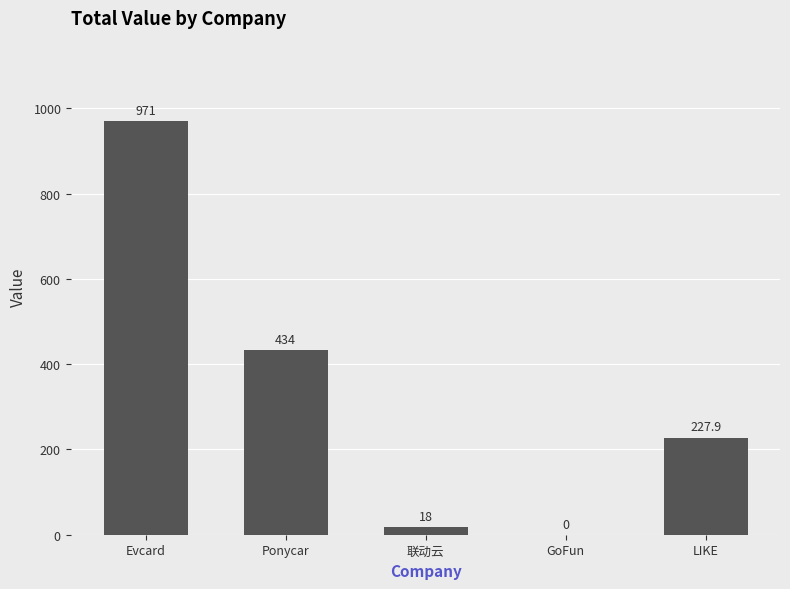

Between Ponycar and 联动云, which is larger?

Ponycar